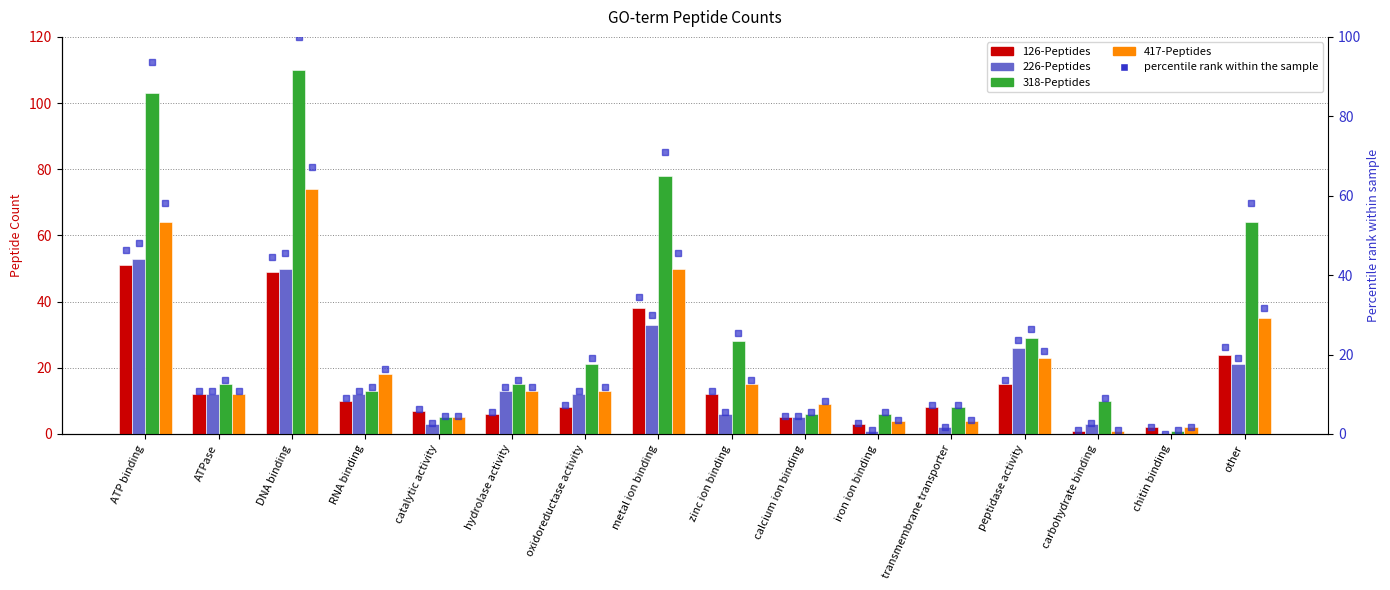

Is it true that 318-Peptides equals 5.0 at catalytic activity?

True